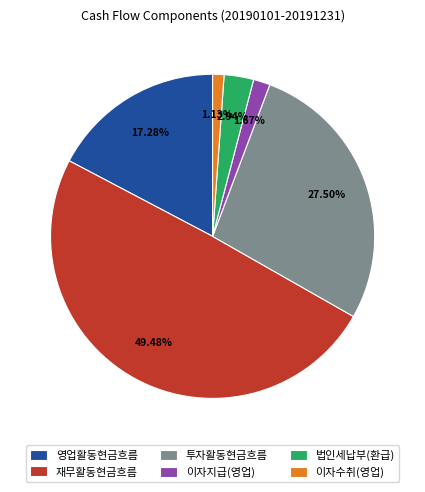

How many slices are in this pie chart?

6